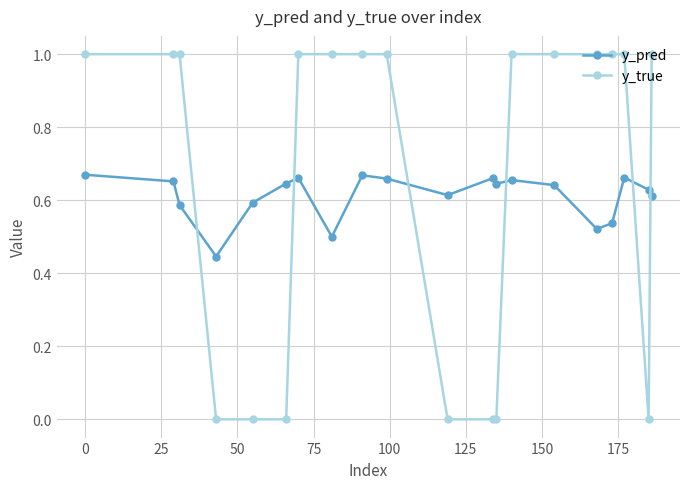

Does the chart display data point markers on the line(s)?

Yes